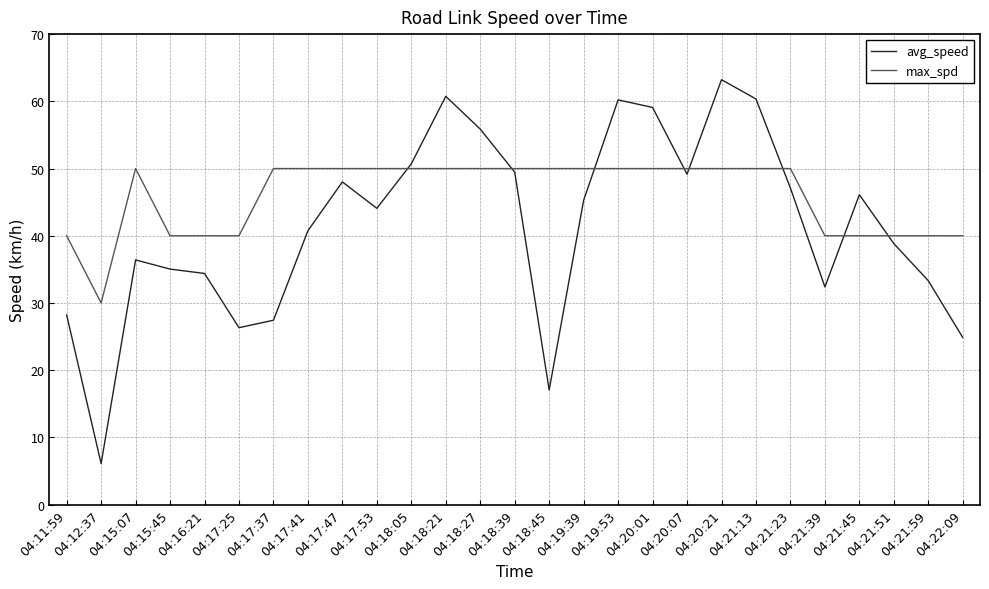

True or false: avg_speed has more than 0 points higher than both neighbors.

True